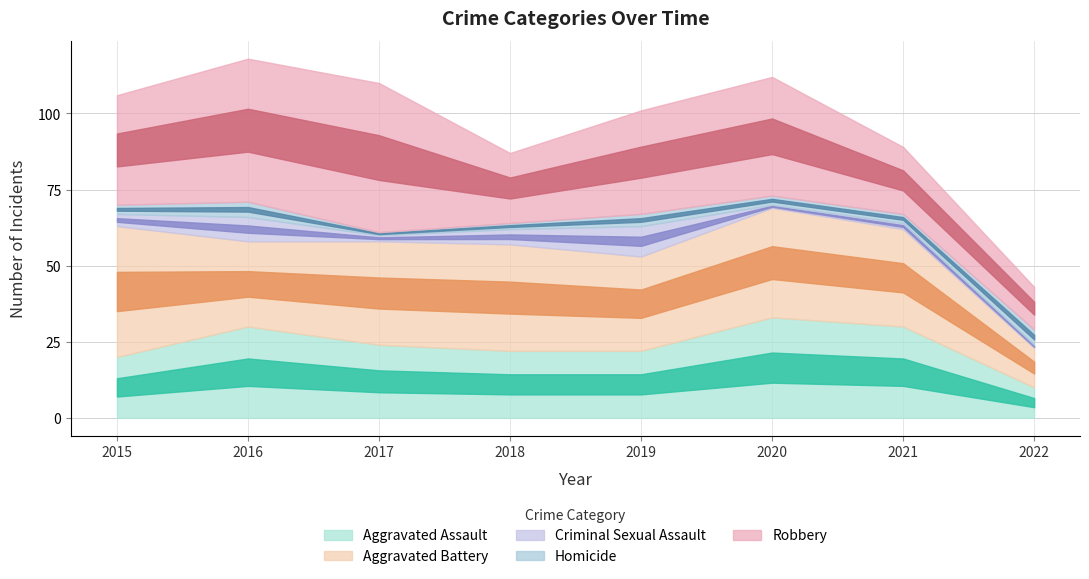

The value of Aggravated Assault at 2020 is 15. True or false?

False